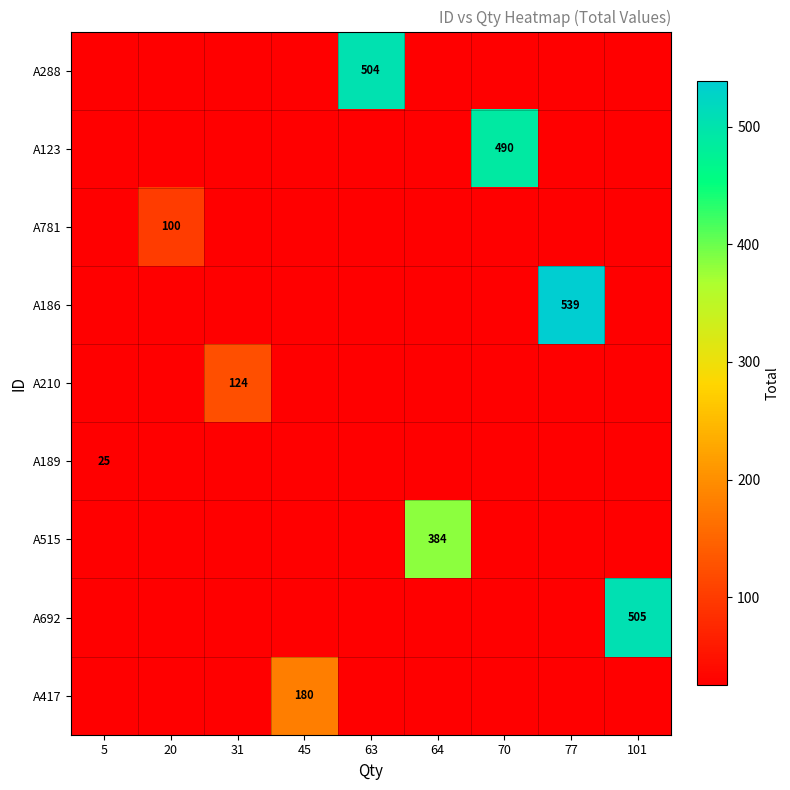

Which category has the highest value across all series?

77